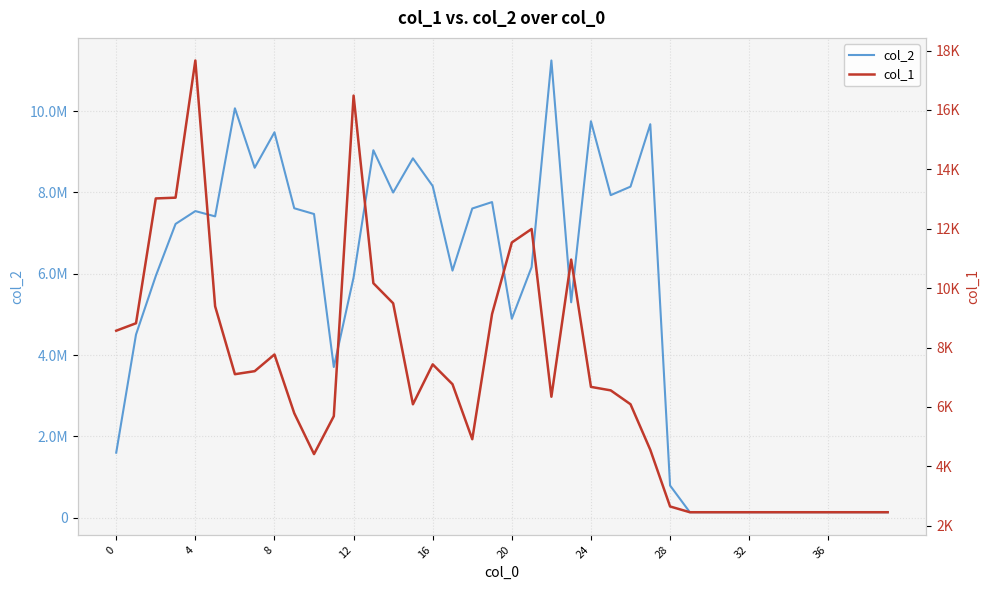

What are all the series names shown in the legend?

col_2, col_1